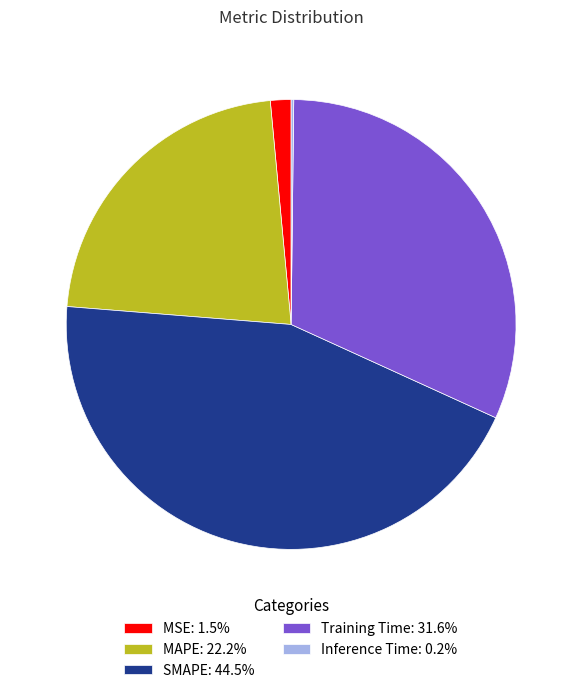

Does any single category account for the majority?

No